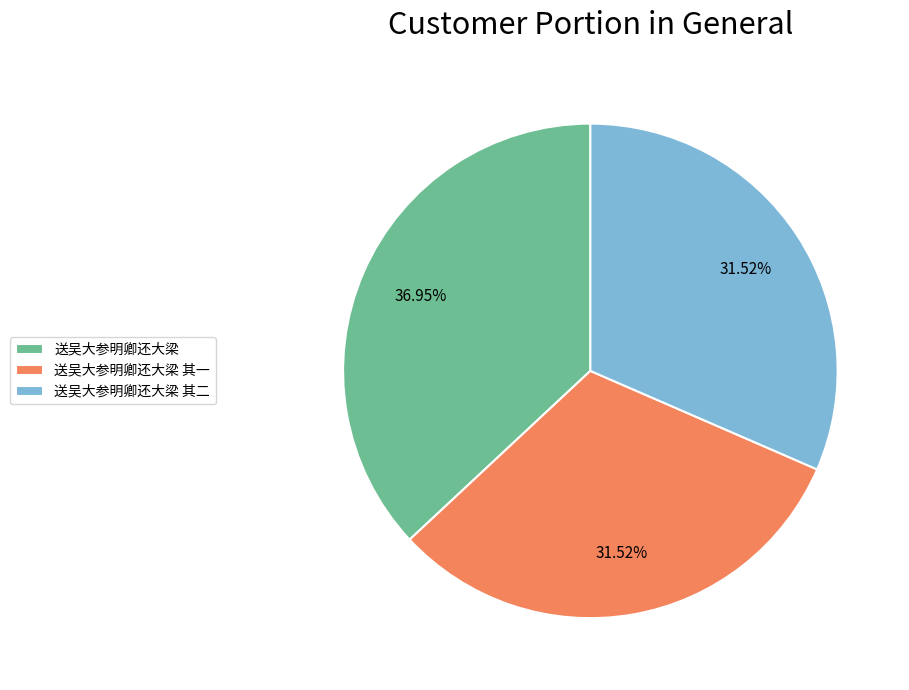

How many segments does this pie chart have?

3